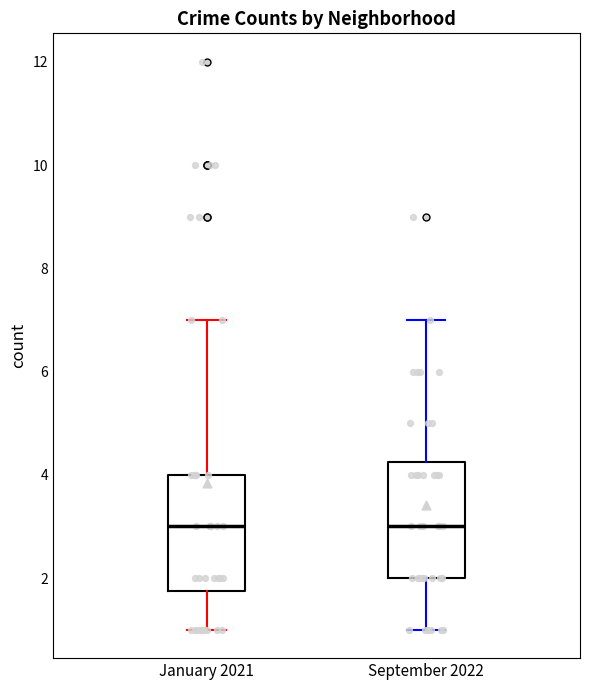

Where does the upper whisker of the box for September 2022 end on the y-axis? The values are not printed on the chart, so give them approximately, as read against the axis.

7.0